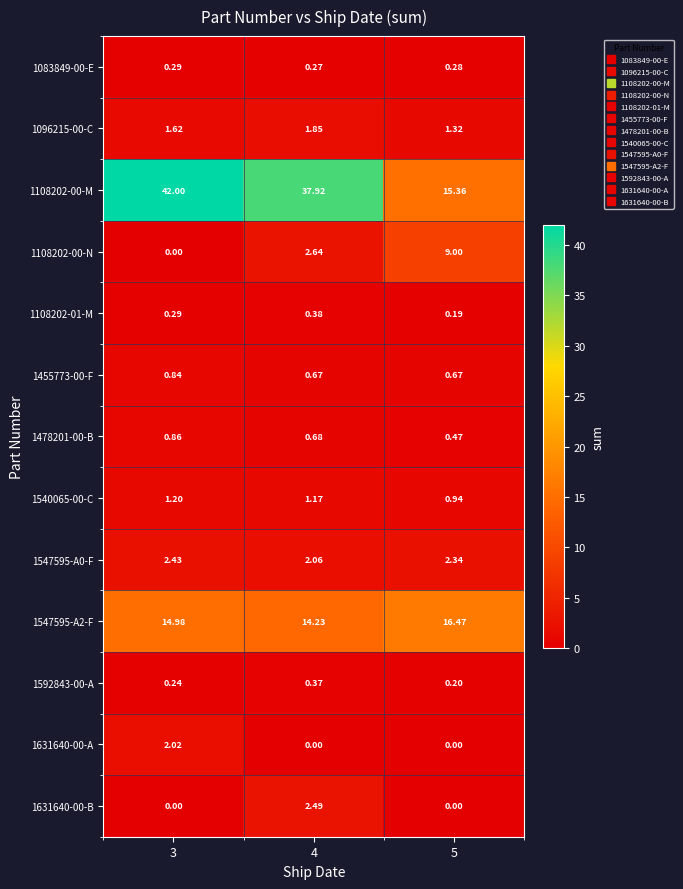

At how many categories does at least one series exceed 36?

2